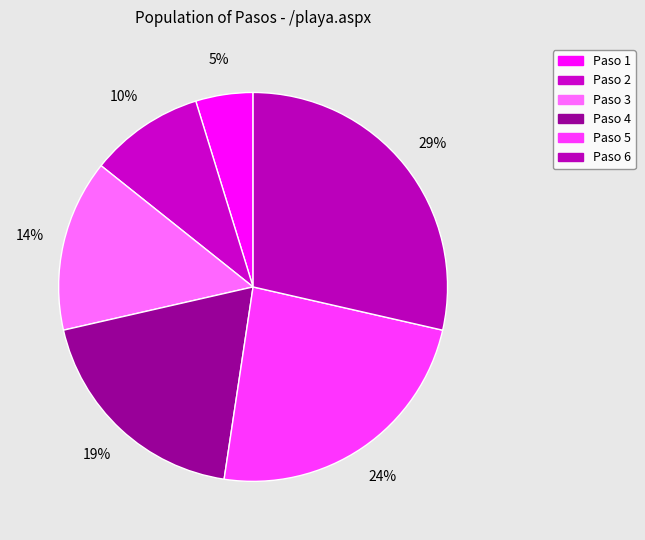

Which slice is the smallest?

Paso 1